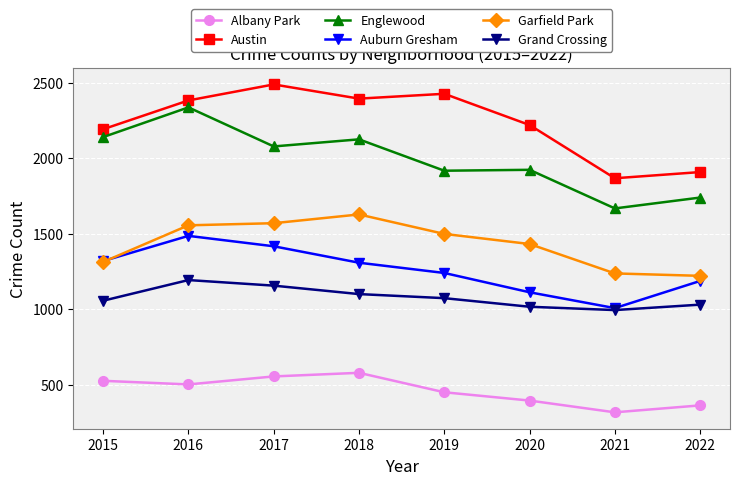

Where is the first local maximum for Grand Crossing?

2016